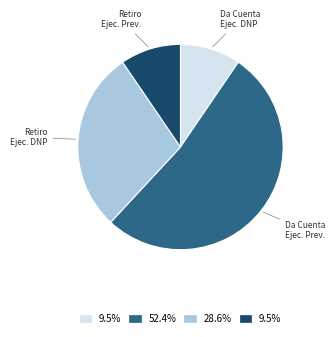

Count the number of slices in the pie.

4